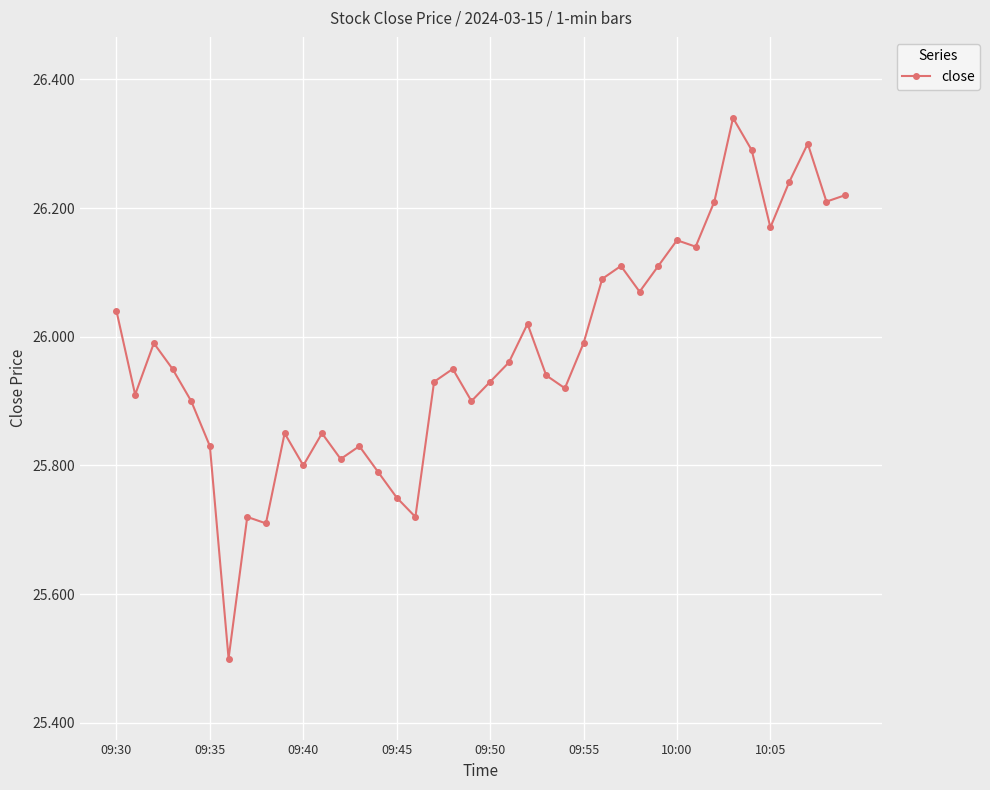

What is the difference between the maximum and minimum values?

0.8